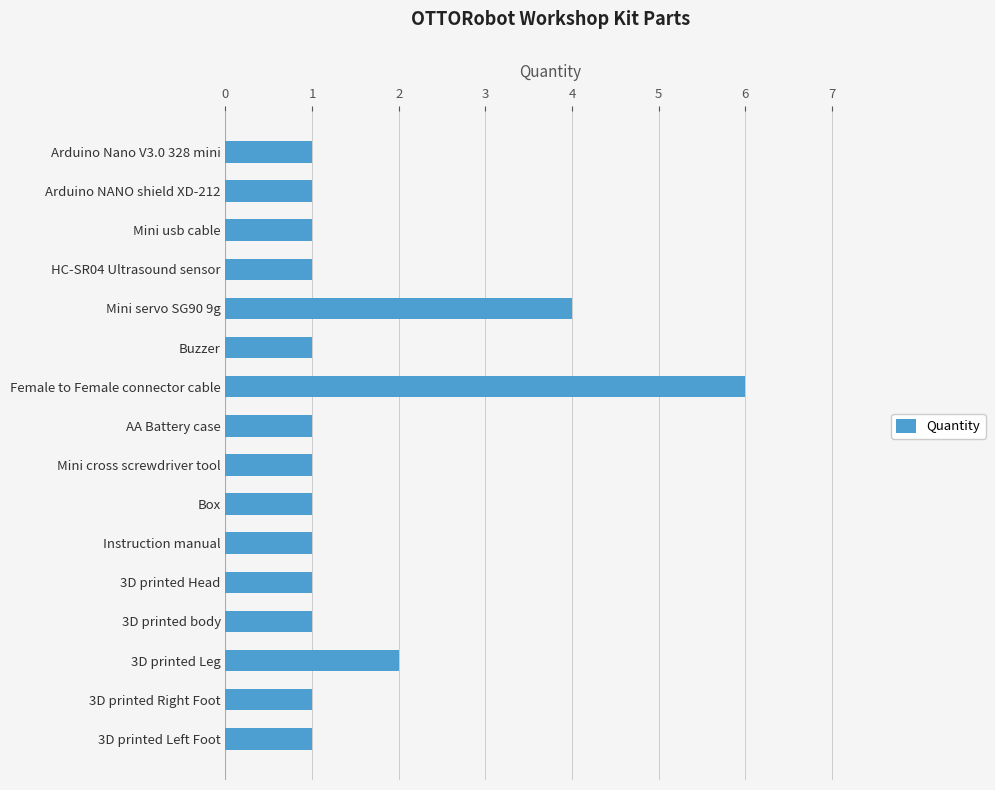

What position from the bottom is Buzzer?

11